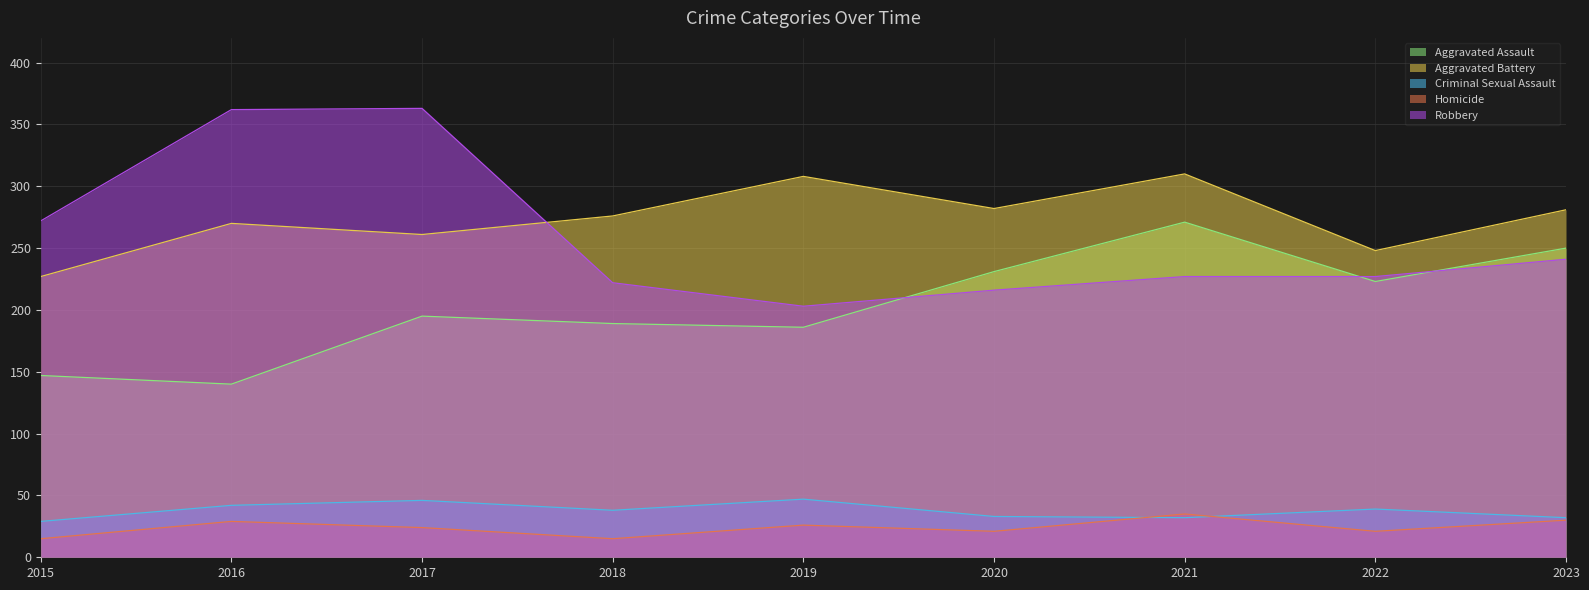

What are all the series names shown in the legend?

Aggravated Assault, Aggravated Battery, Criminal Sexual Assault, Homicide, Robbery